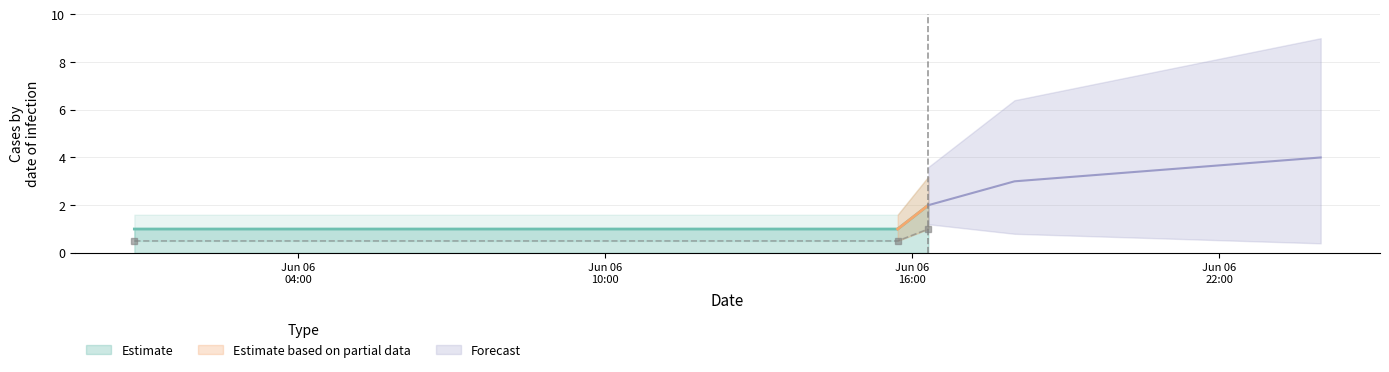

What is the average value?

1